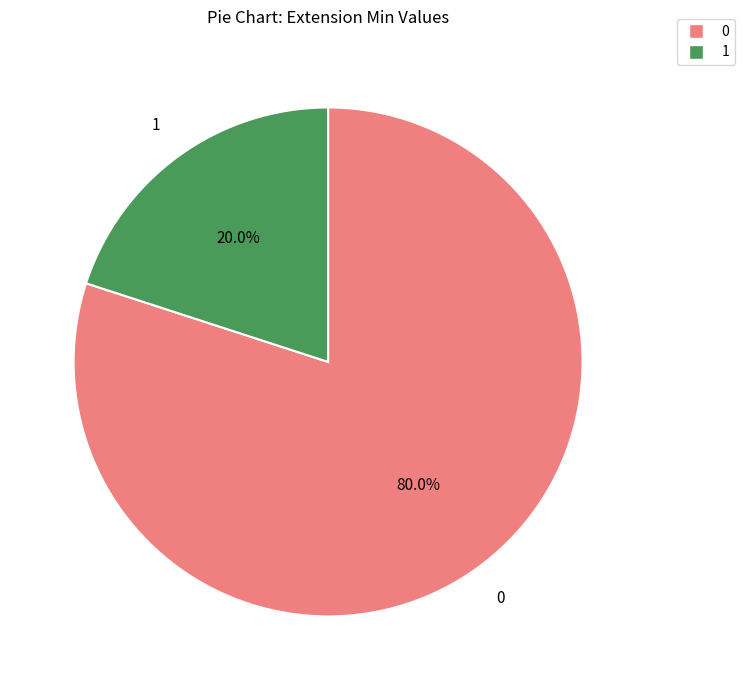

Does any single category account for the majority?

Yes